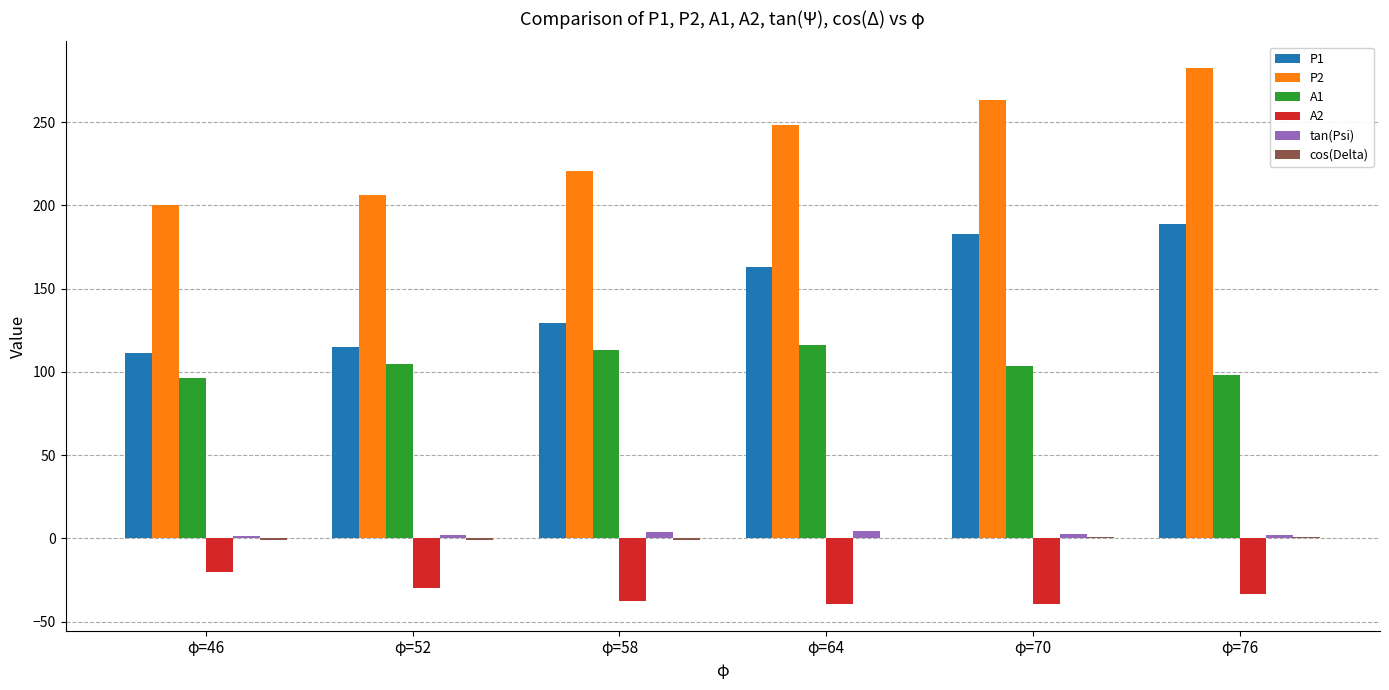

At which category is the sum across all series the highest?

φ=76